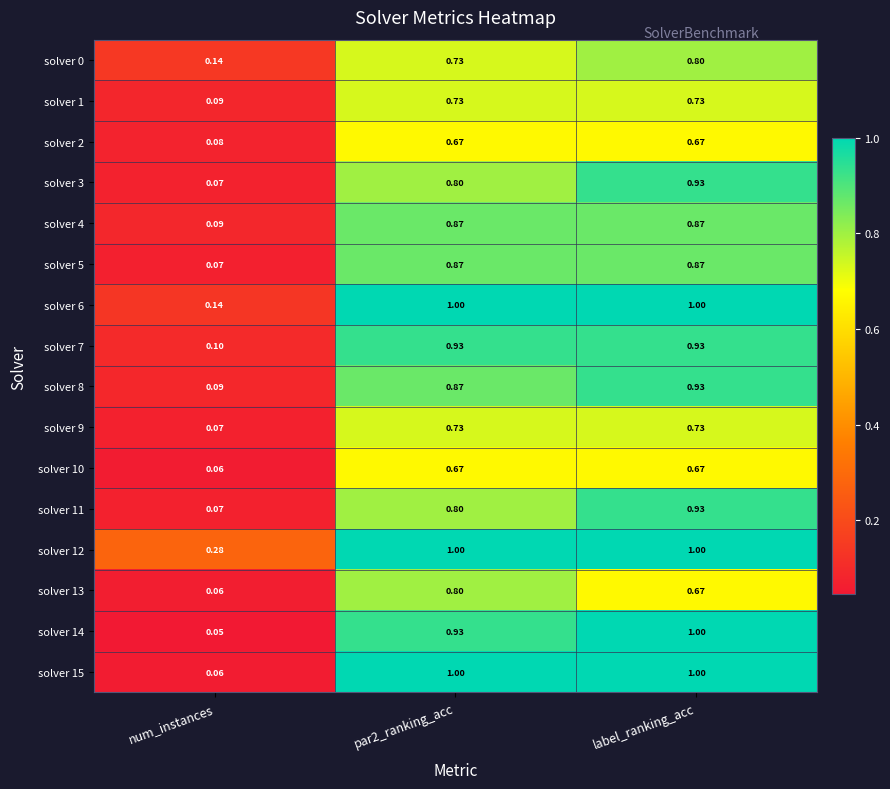

Which category has the lowest value in the solver 2 series?

num_instances